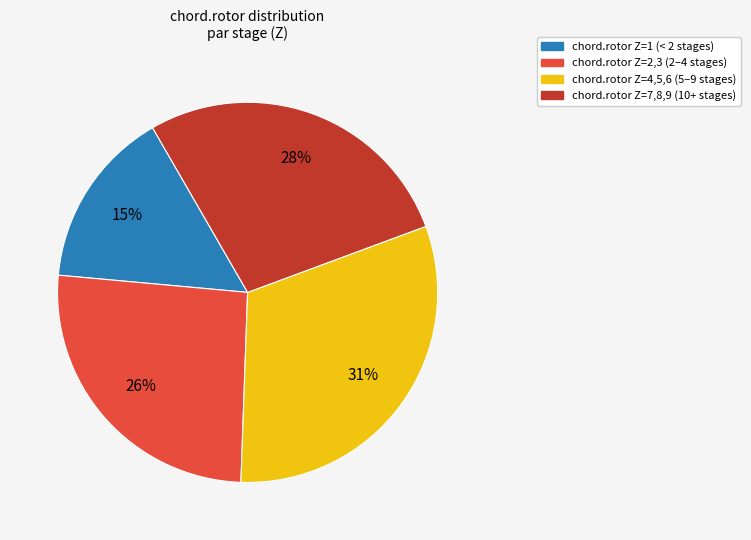

To the nearest percent, what is the difference between the largest and smallest slice percentages?

16%